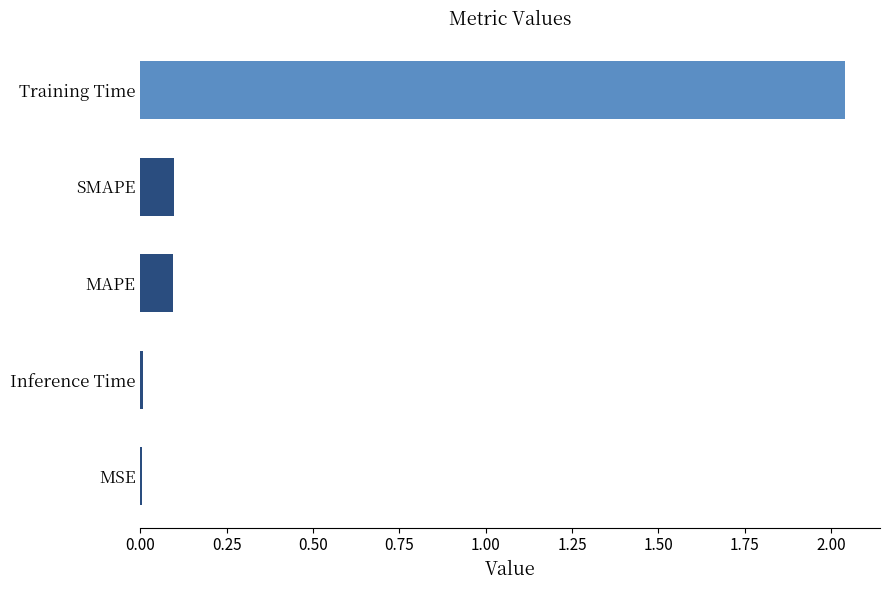

Which category has the highest value across all series?

Training Time